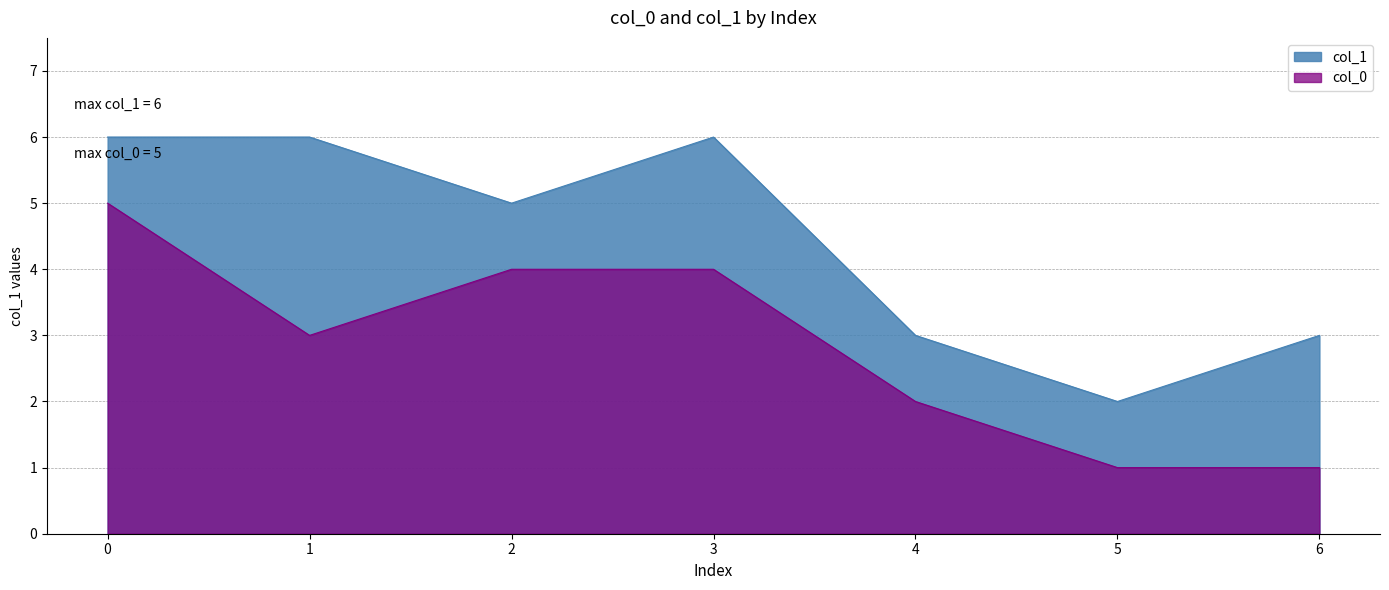

At 2, list the series in order from smallest to largest.

col_0, col_1